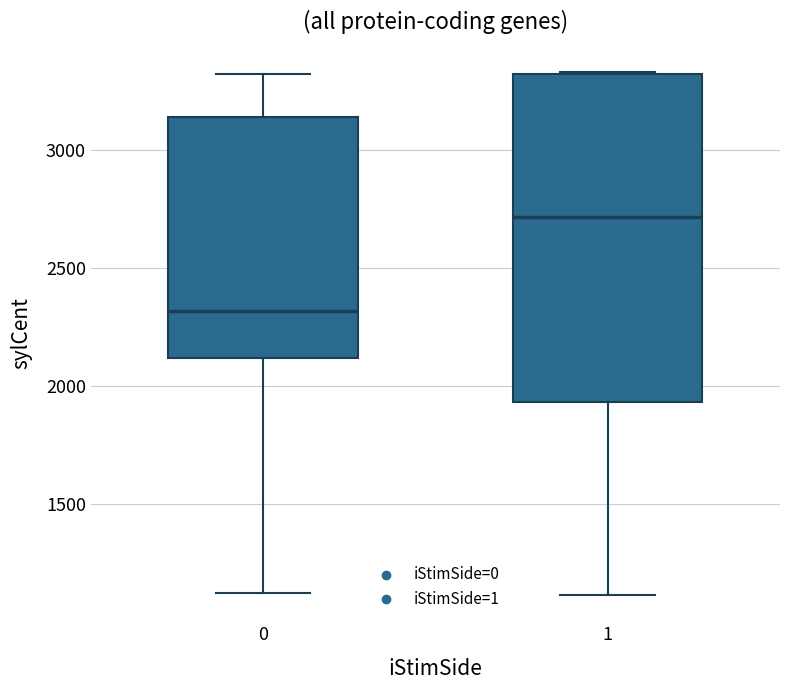

Comparing the boxes themselves (not the whiskers), which one is the tallest?

1